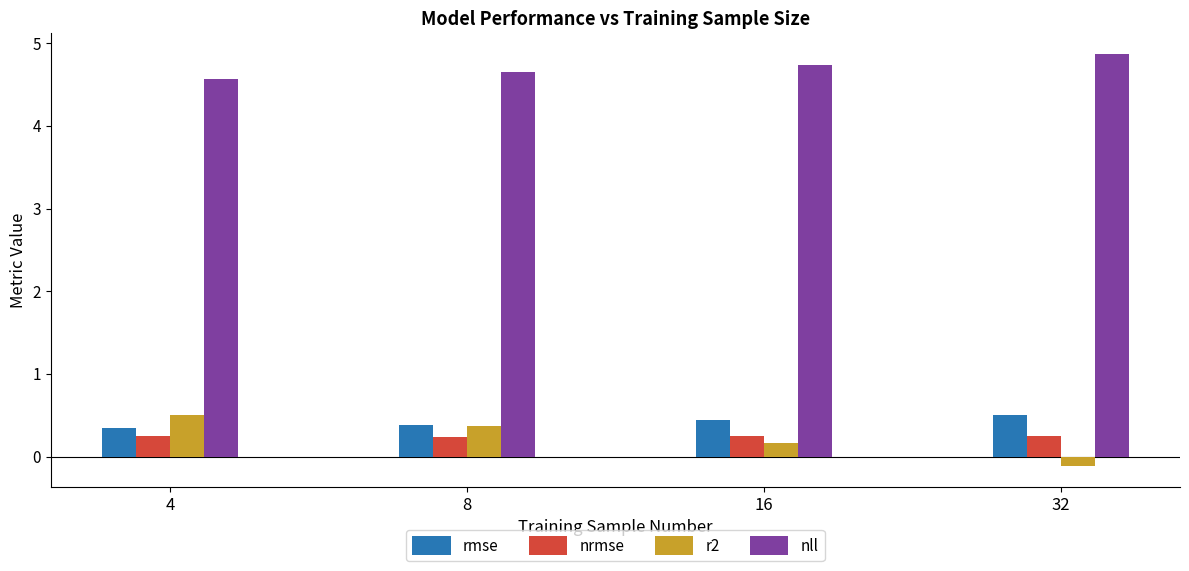

Which series has the widest spread of values?

r2